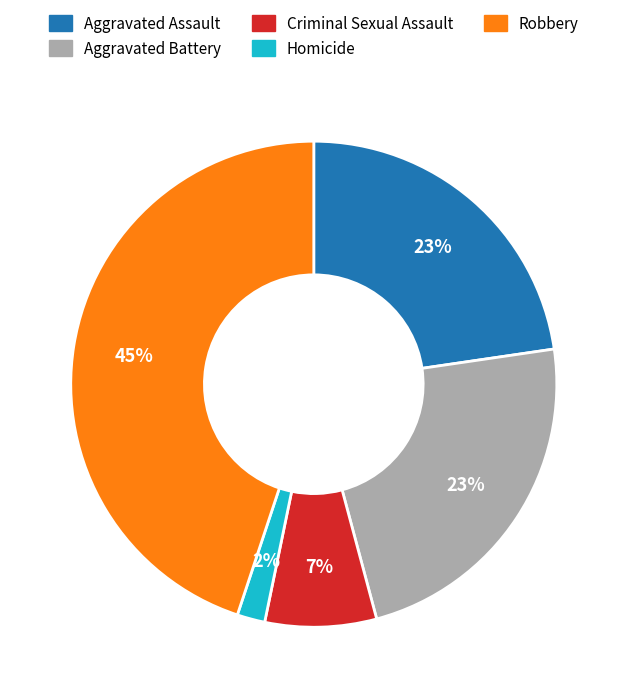

What is the smallest slice in the pie chart?

Homicide